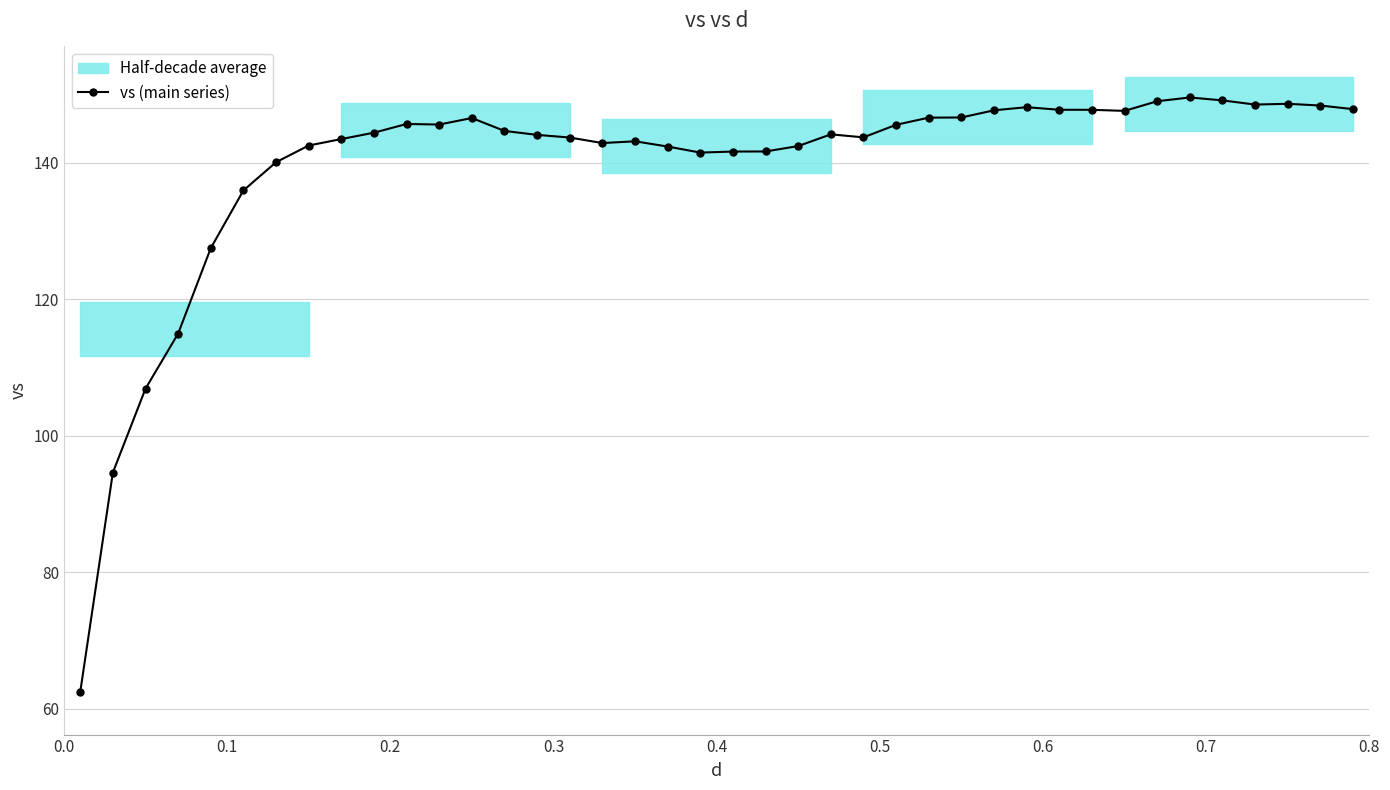

What is the value of the 21st point from the left?

141.7